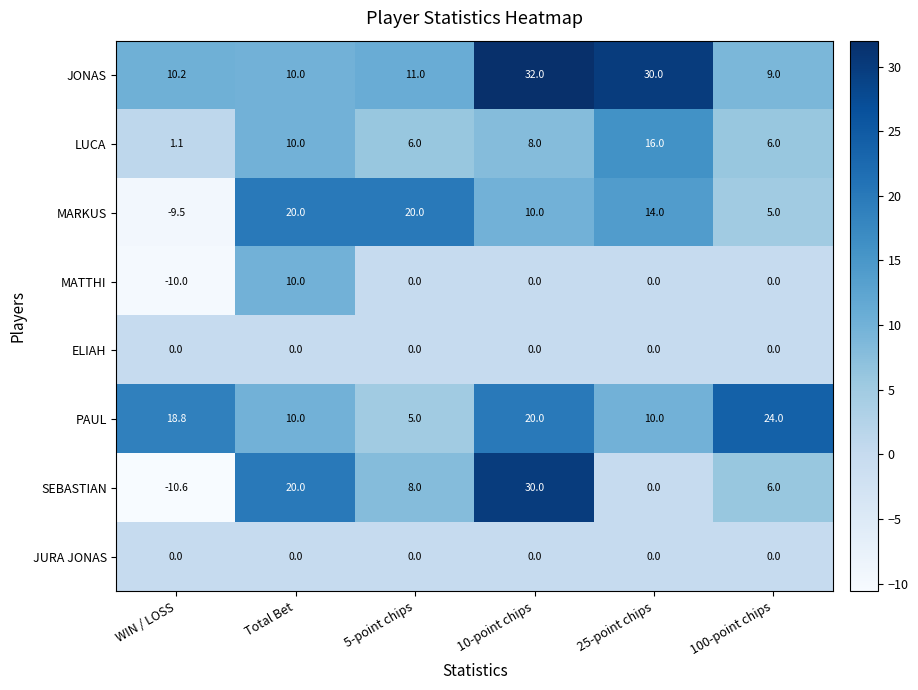

How many MARKUS values are between 5 and 20?

5